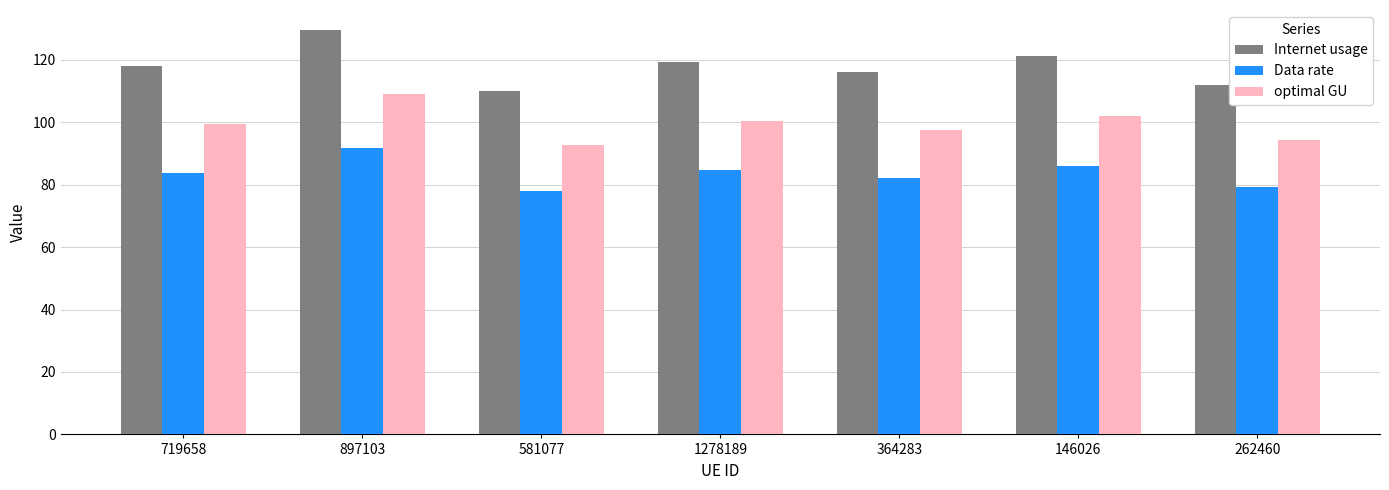

True or false: Internet usage has a value of 32.9 at 581077.

False